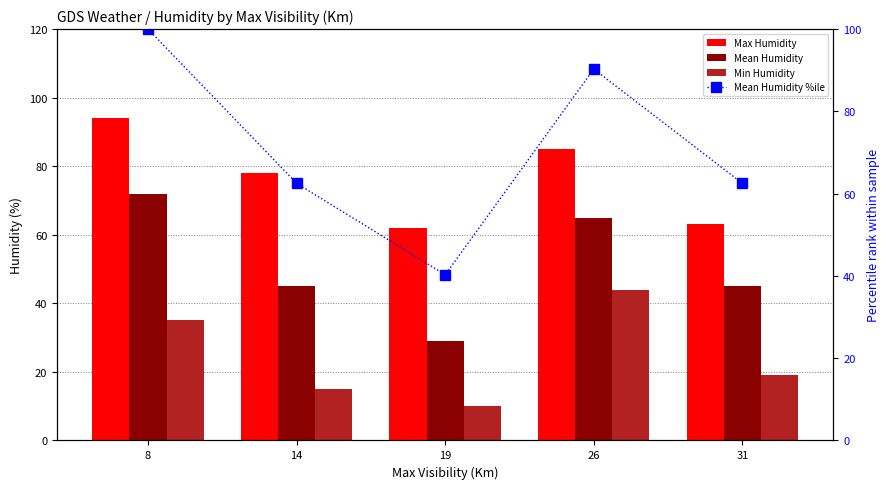

How many data points in Mean Humidity %ile are less than 62?

1